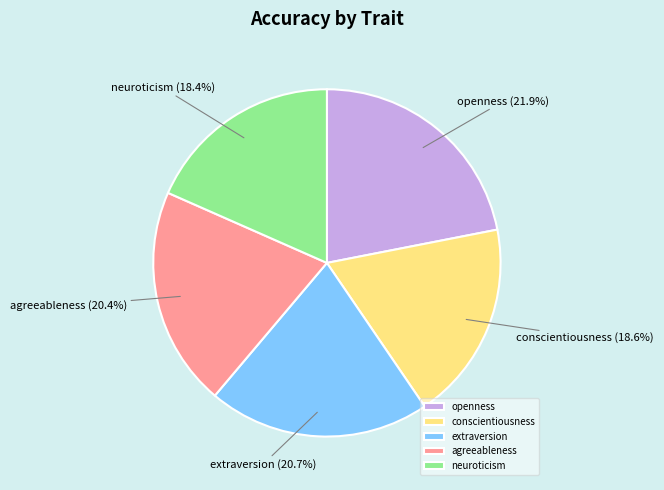

Is extraversion the majority of the pie?

No